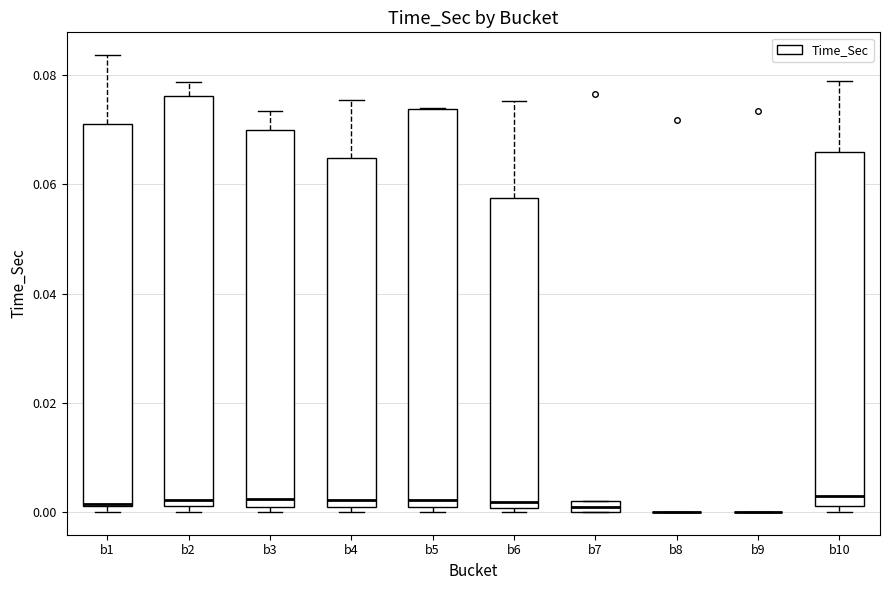

Where is the lower edge of the box for b3 on the y-axis? The values are not printed on the chart, so give them approximately, as read against the axis.

0.000